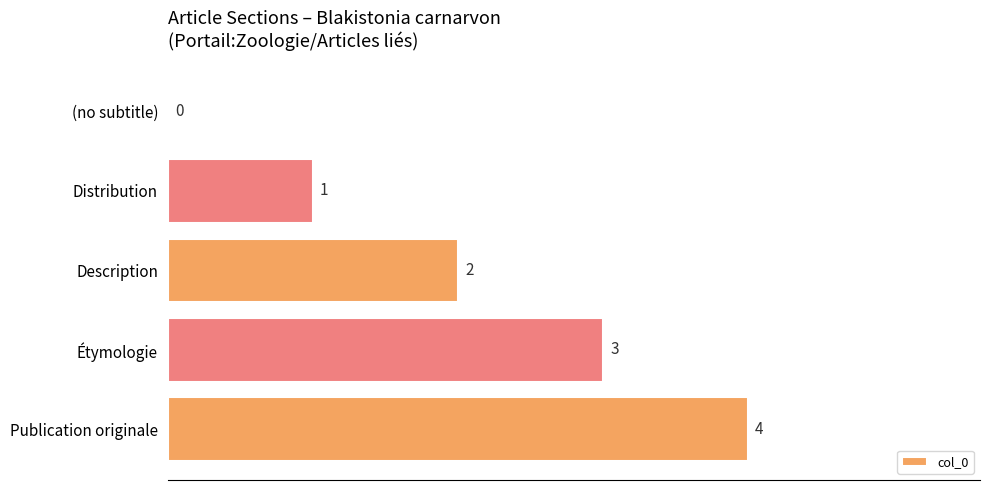

At which category does the chart reach its peak across all series?

Publication originale